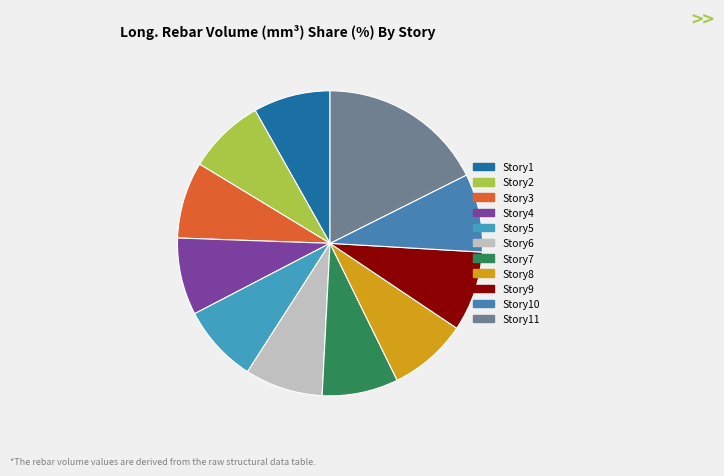

How many slices are in this pie chart?

11